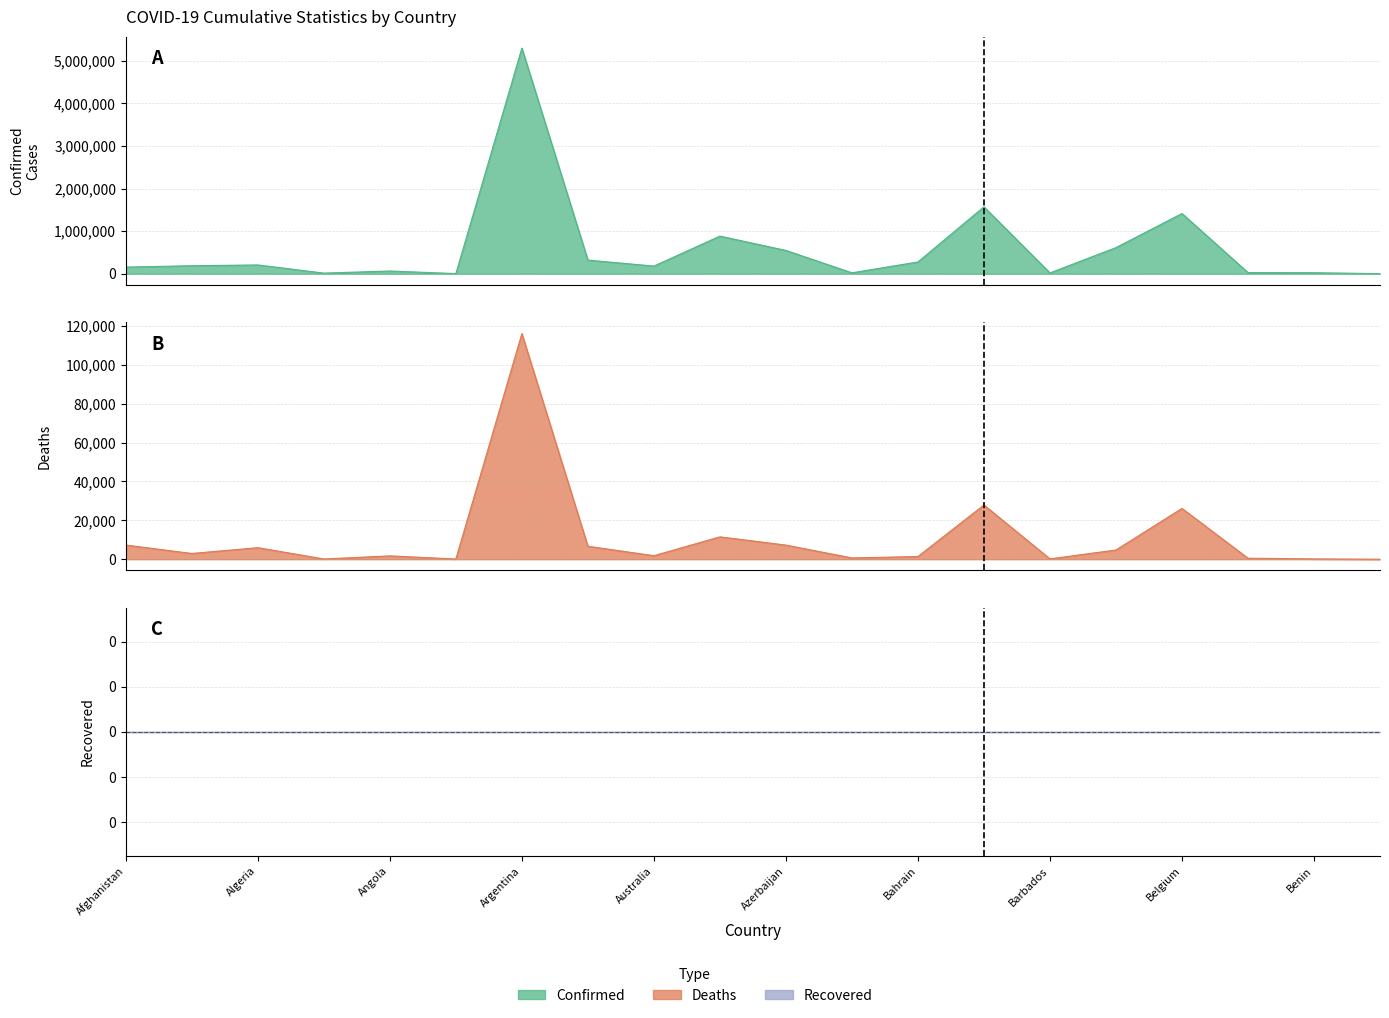

True or false: Deaths has a value of 9798 at Algeria.

False